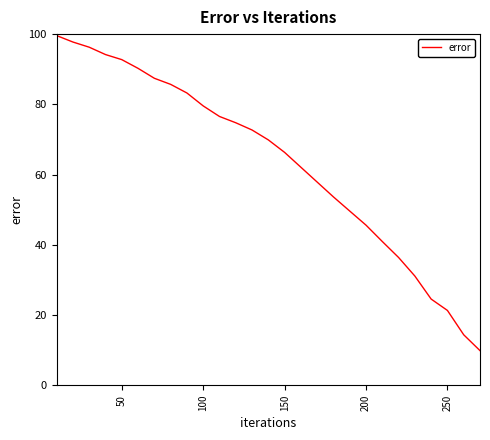

What is the sum of all values?

1714.0